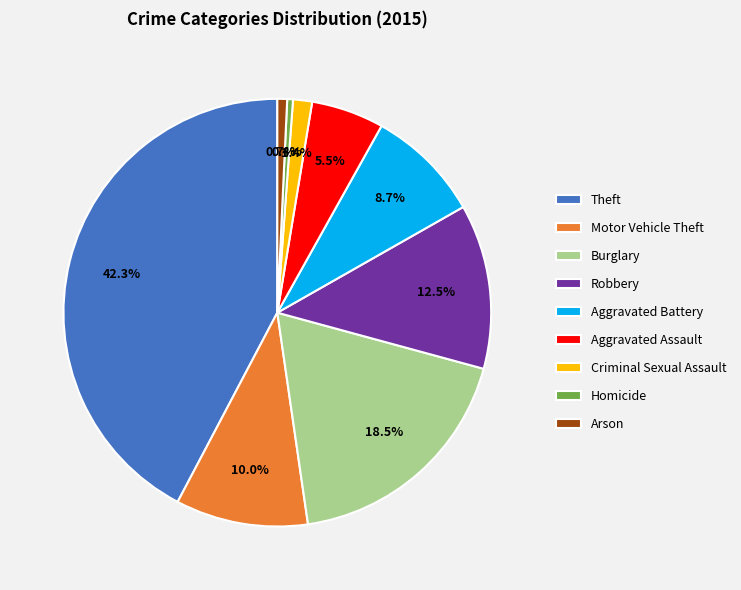

Which has a higher value, Arson or Motor Vehicle Theft?

Motor Vehicle Theft